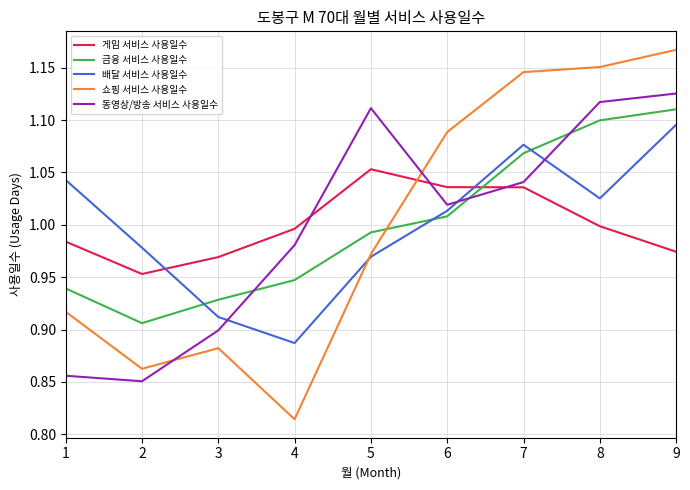

True or false: 동영상/방송 서비스 사용일수 has more than 1 interior local peaks.

False